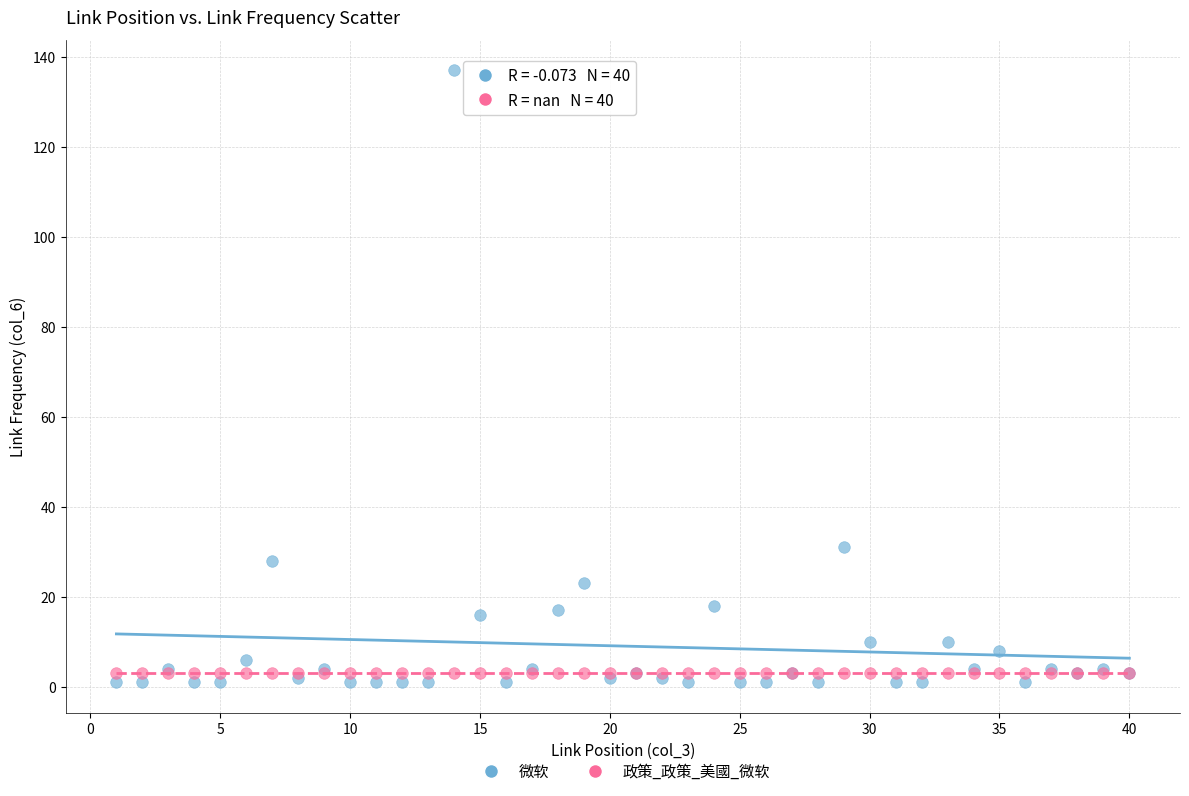

Which series contains the lowest Y value?

微软